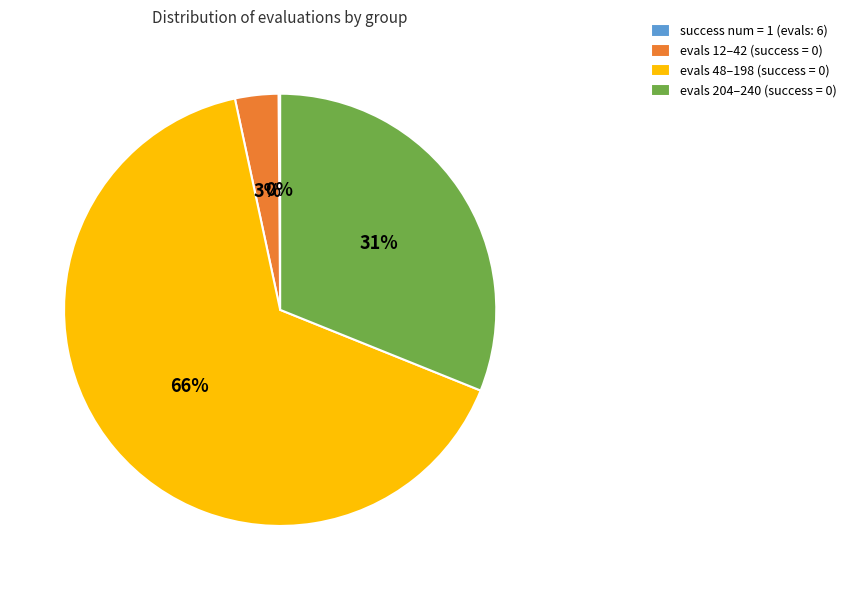

Combined, do evals 48–198 (success = 0) and evals 204–240 (success = 0) account for over 50%?

Yes